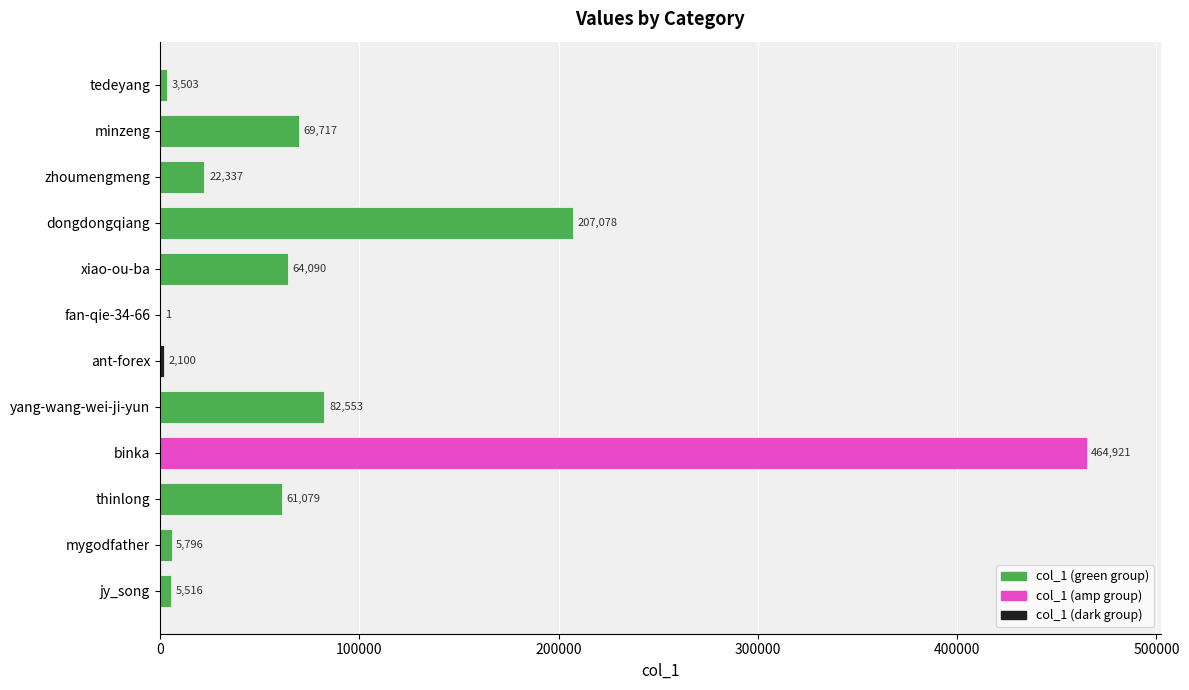

What is the change in value from fan-qie-34-66 to minzeng?

+69716